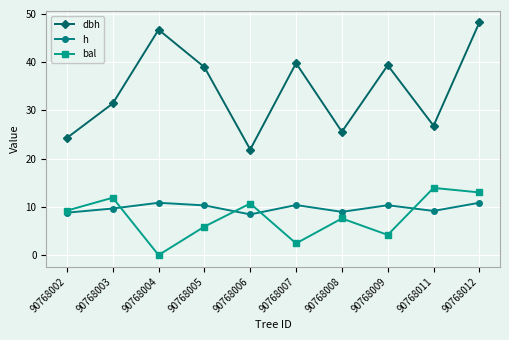

True or false: bal has a value of 4.2 at 90768009.

True